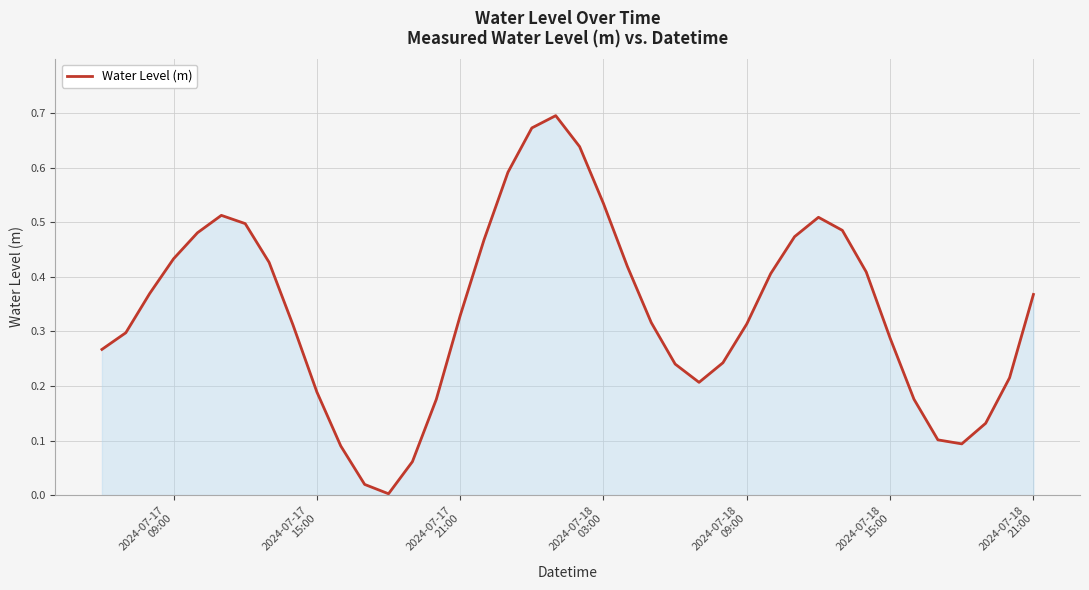

Reading right to left, what are all the values shown in this chart?

0.4	0.2	0.1	0.1	0.1	0.2	0.3	0.4	0.5	0.5	0.5	0.4	0.3	0.2	0.2	0.2	0.3	0.4	0.5	0.6	0.7	0.7	0.6	0.5	0.3	0.2	0.1	0.0	0.0	0.1	0.2	0.3	0.4	0.5	0.5	0.5	0.4	0.4	0.3	0.3